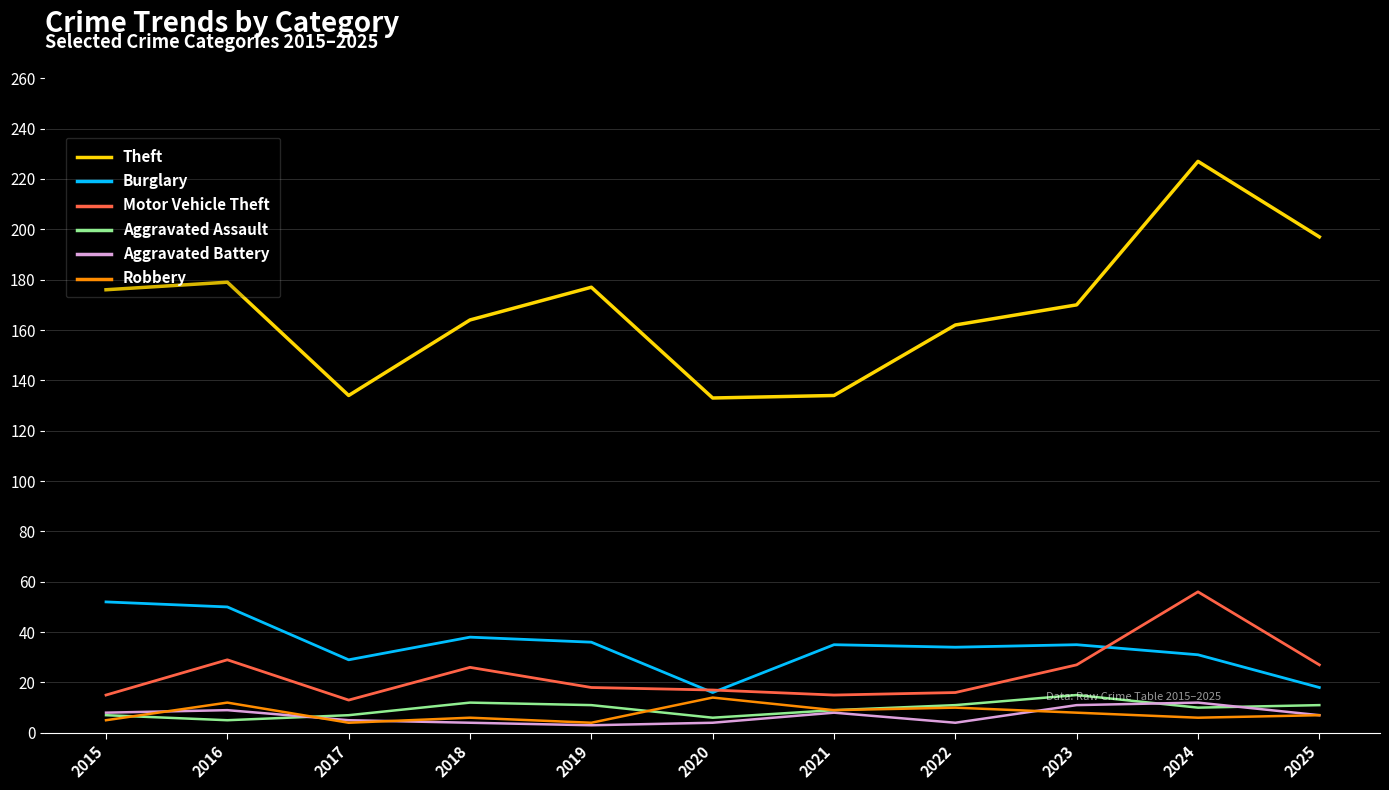

Which series has the widest spread of values?

Theft